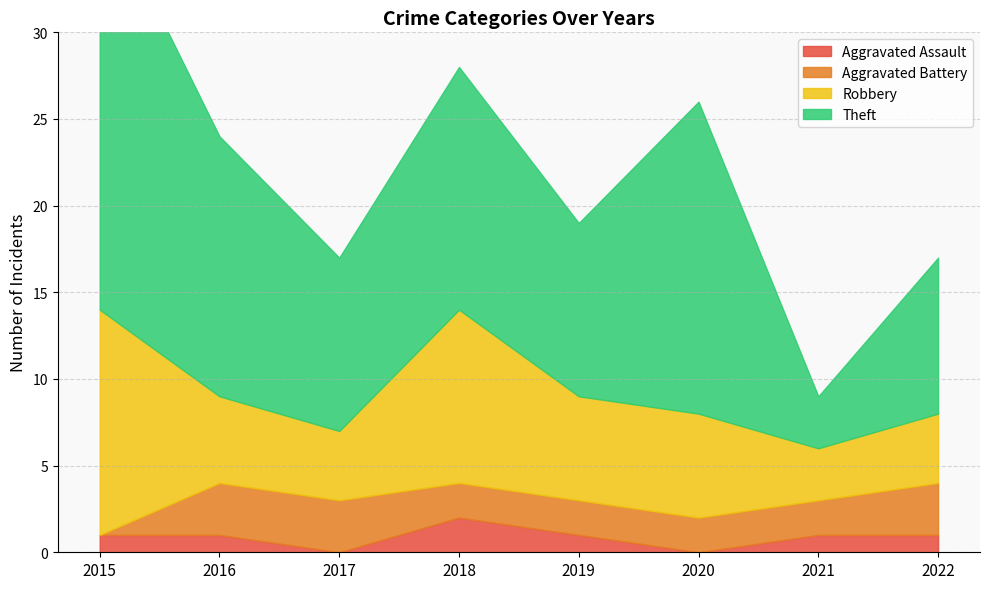

Where does the Aggravated Battery series first go above 2?

2016